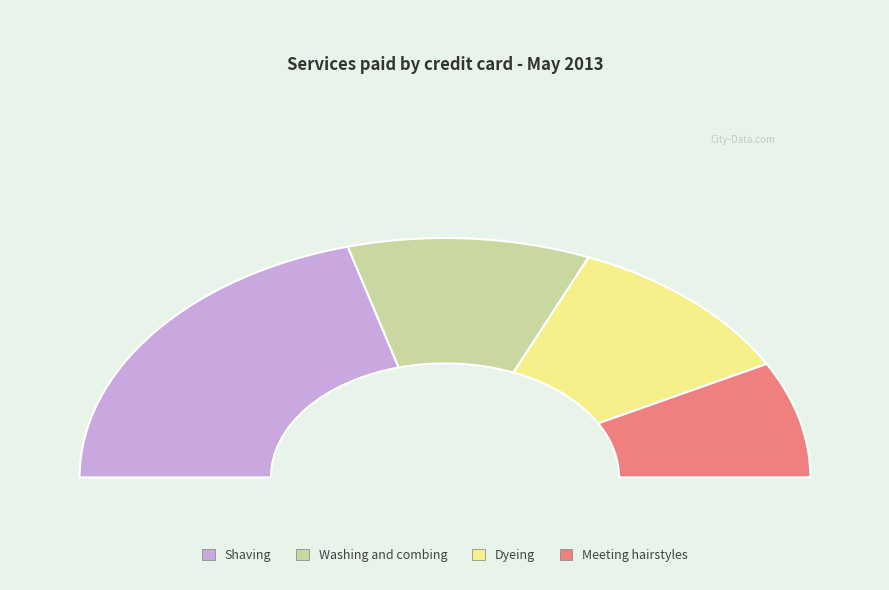

To the nearest percent, what is the average slice percentage?

25%